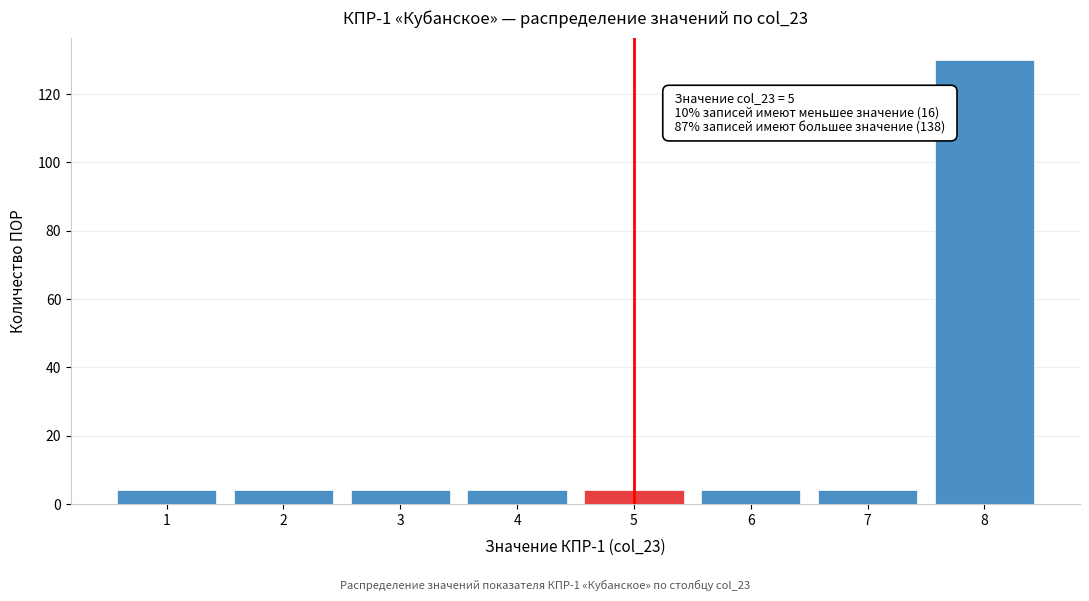

Which range on the x-axis has the tallest bar?

7.5 to 8.5